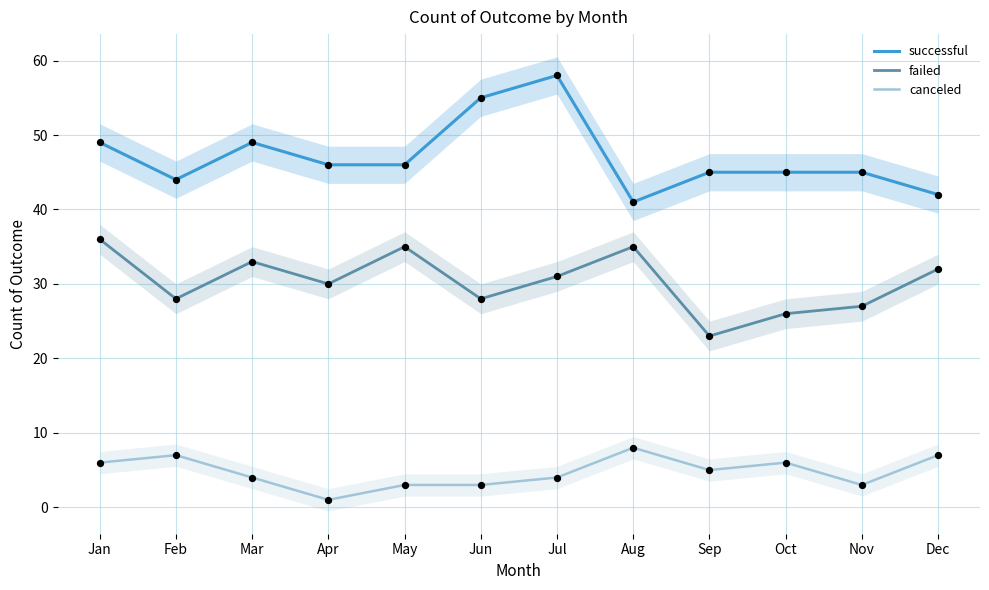

At which category is the sum across all series the highest?

Jul